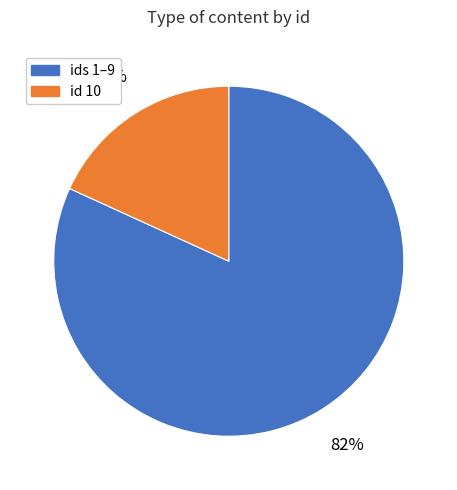

Does any single category account for the majority?

Yes